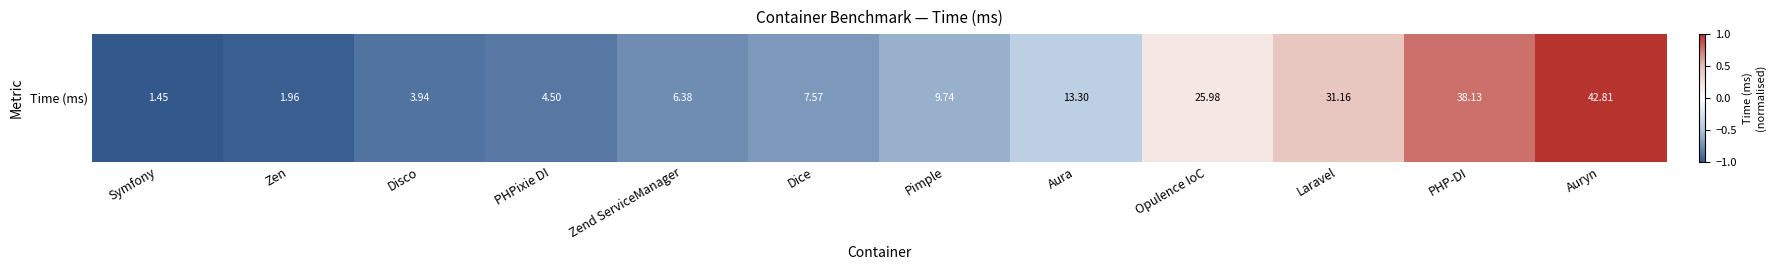

At which category does the chart reach its peak across all series?

Auryn